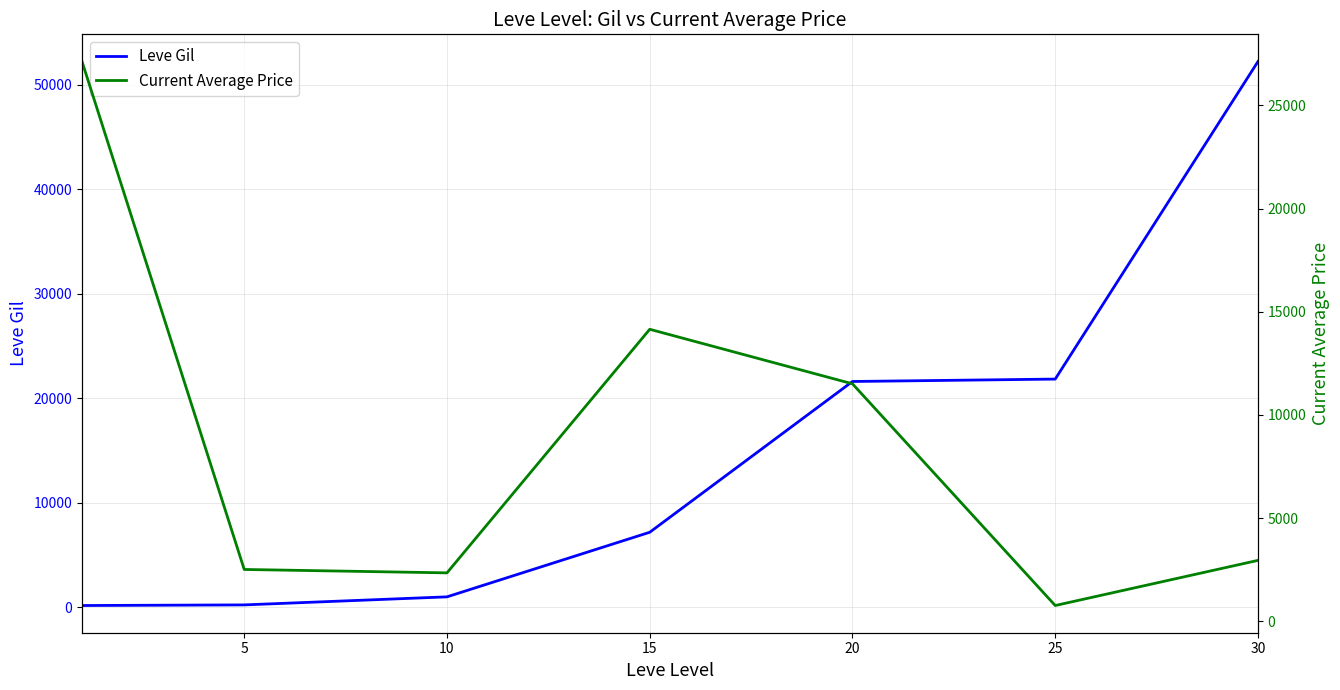

At which category is the sum across all series the highest?

30